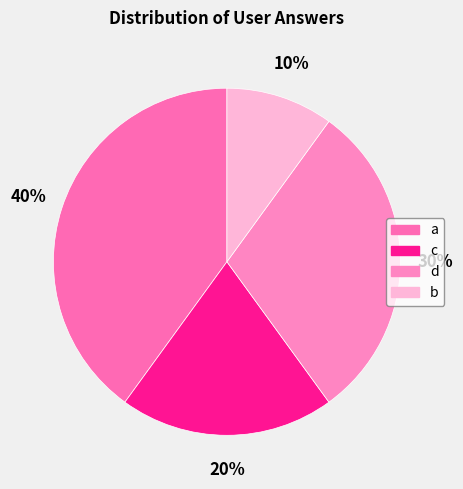

Is it true that a is 40% of the pie?

True